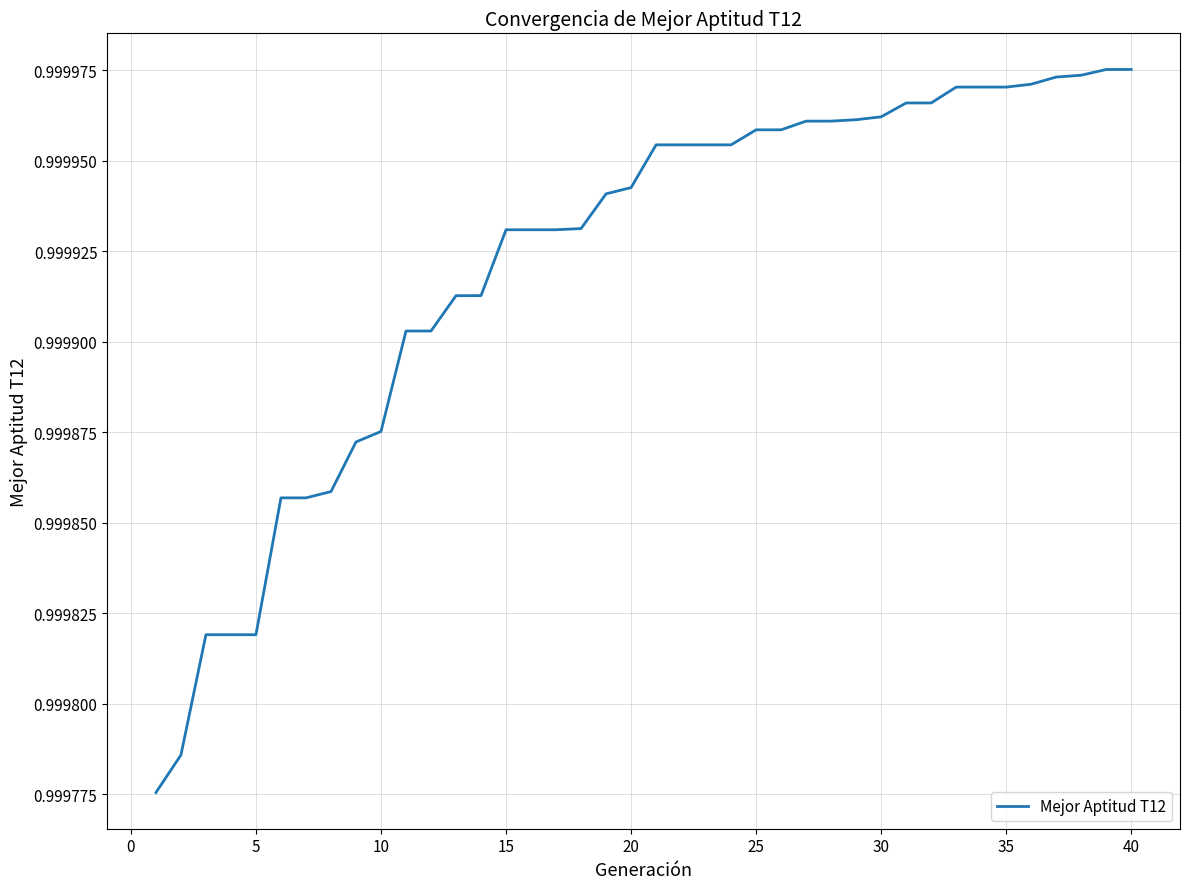

Does the chart have visible grid lines?

Yes